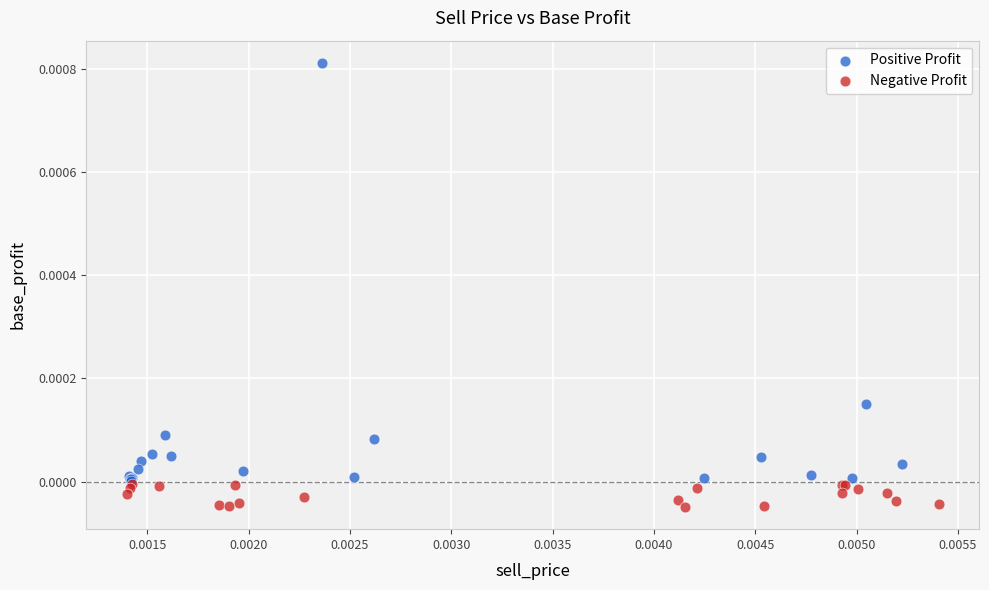

Which series has the widest spread of Y values?

Positive Profit